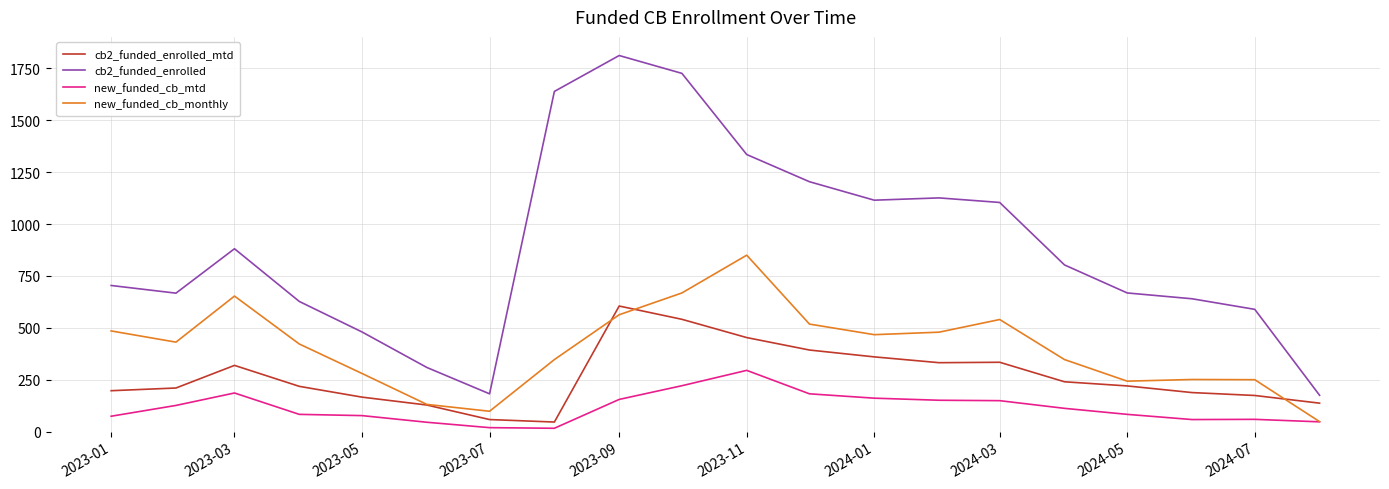

List the series in order of their overall mean, lowest first.

new_funded_cb_mtd, cb2_funded_enrolled_mtd, new_funded_cb_monthly, cb2_funded_enrolled